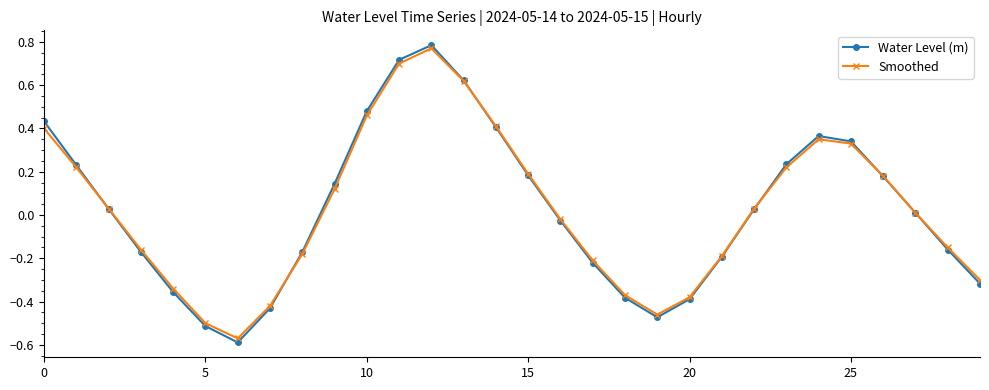

How many positive values does the Smoothed series have?

16